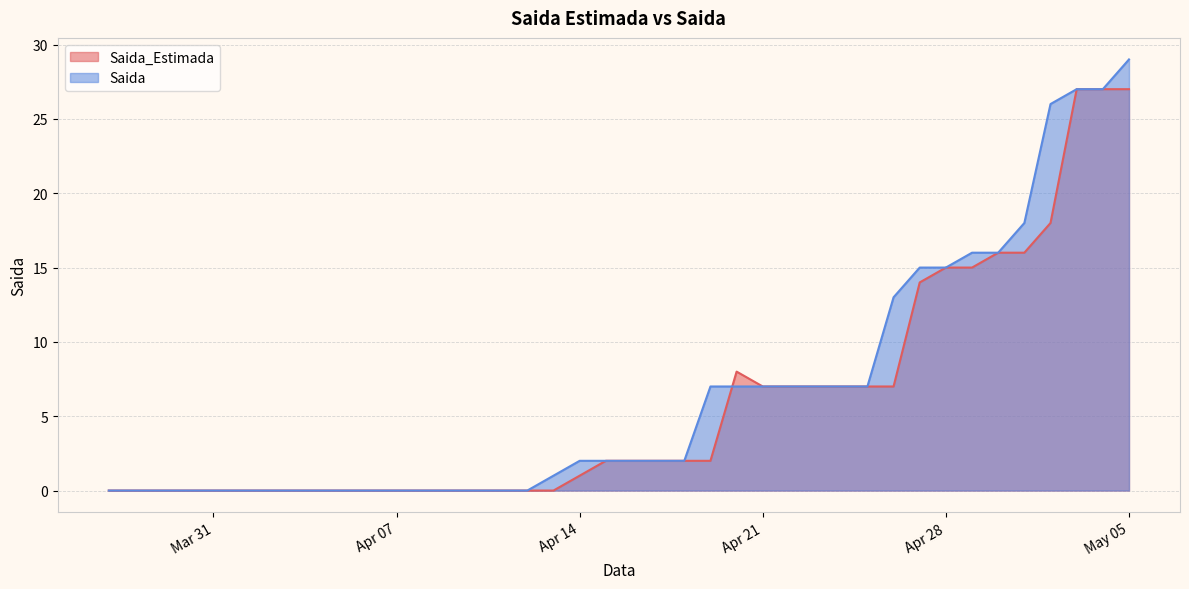

In Saida_Estimada, how many points are higher than both neighbors (excluding endpoints)?

1